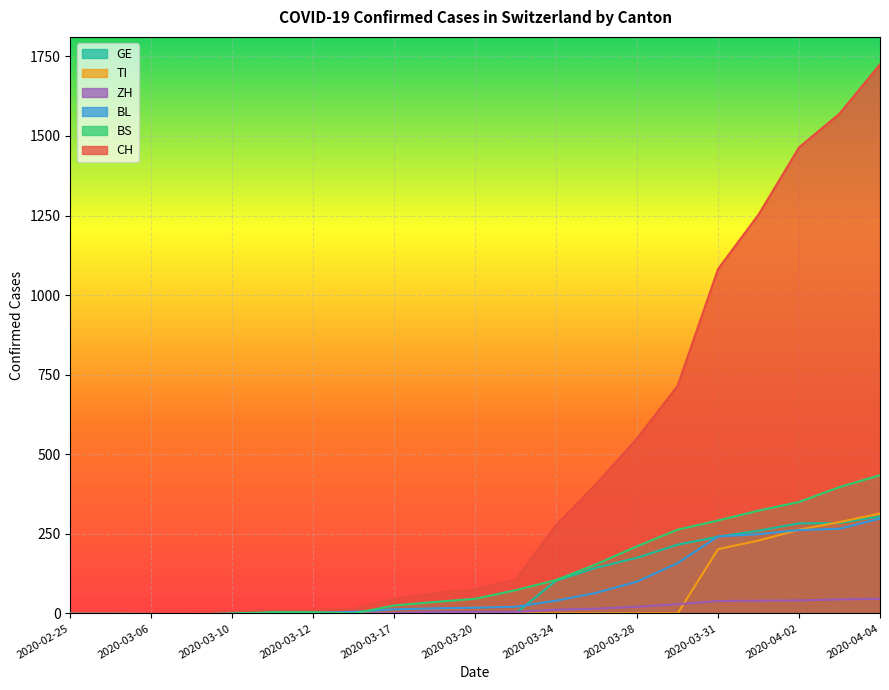

At which category is the sum across all series the highest?

2020-04-04